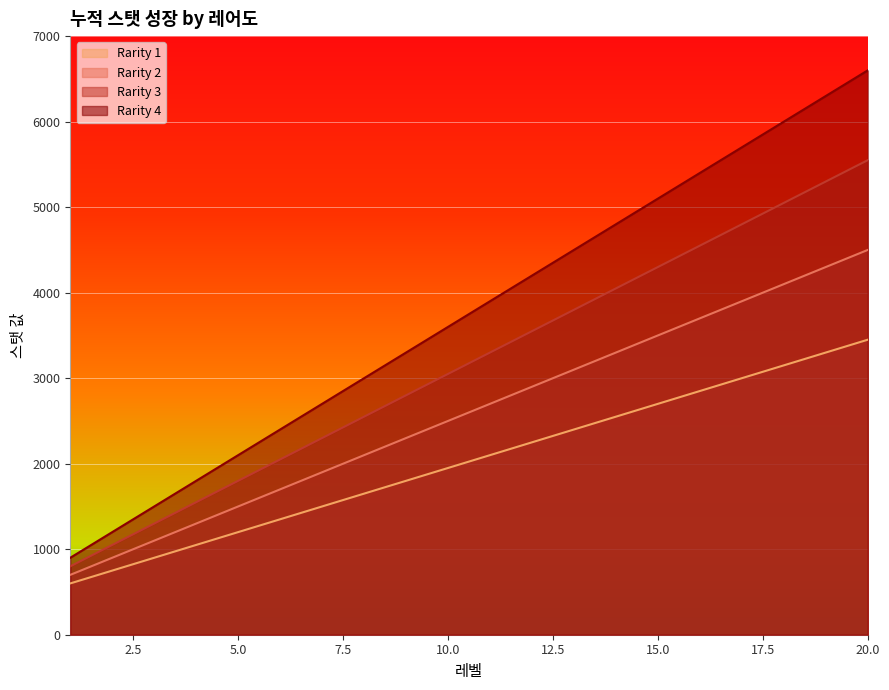

What is the spread (max minus min) of values at 10.0?

1650